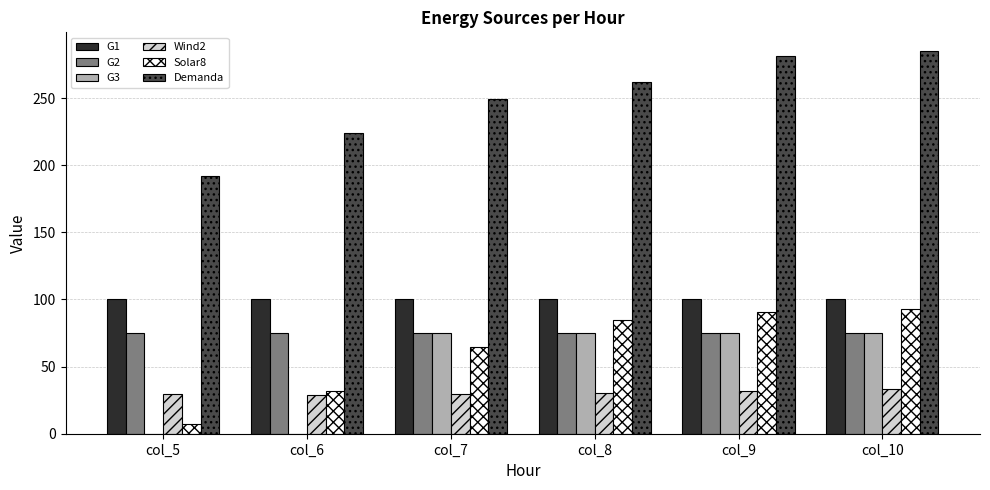

What is the greatest value displayed?

284.8